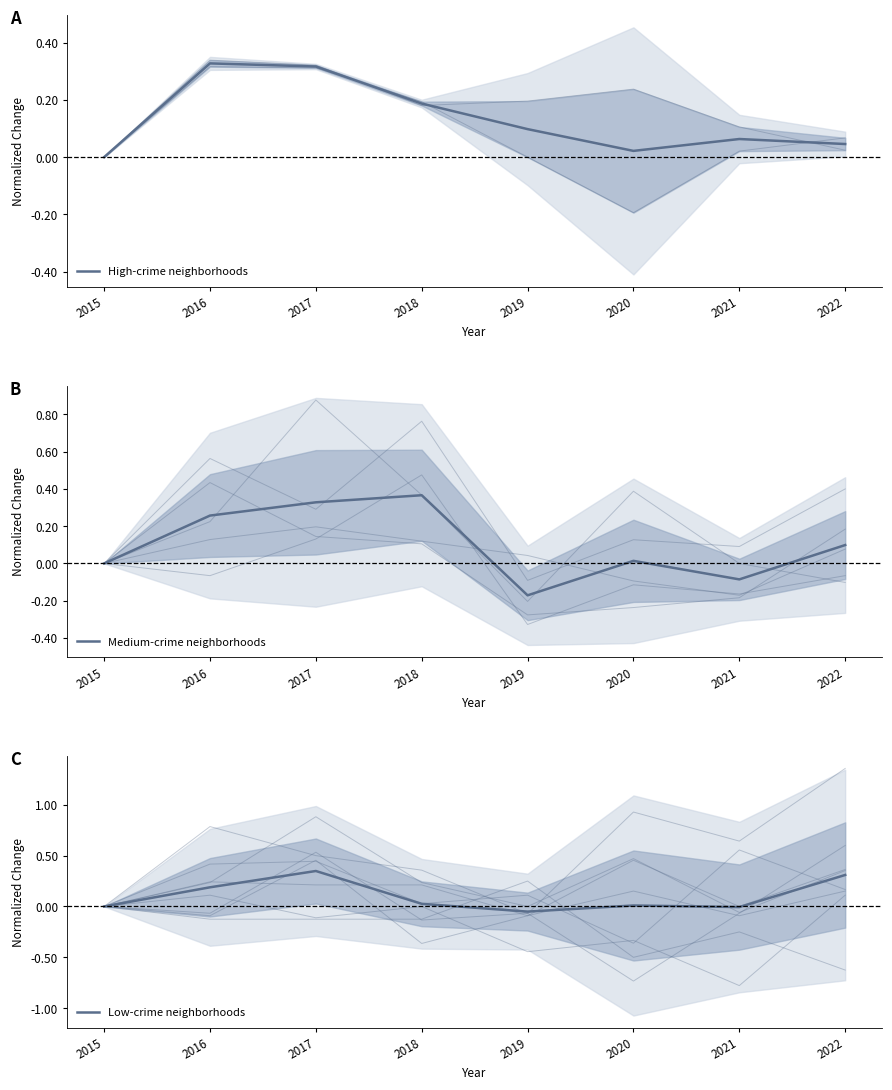

How many negative values does the Low-crime neighborhoods series have?

2